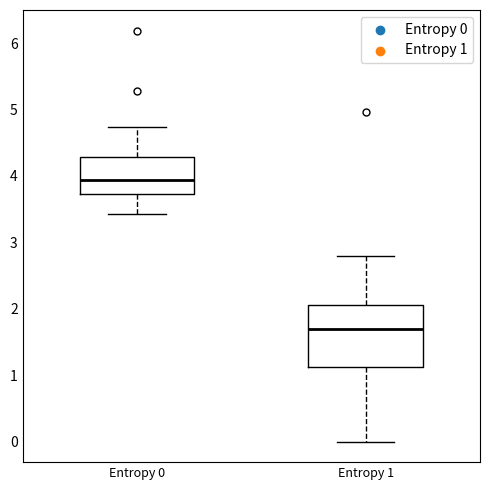

Reading left to right, transcribe this box plot: for each box, give where its median line is, the range the box spans, and where its two whiskers end, as read against the y-axis. The values are not printed on the chart, so give them approximately, as read against the axis.

Entropy 0: median 3.9, box 3.7 to 4.3, whiskers 3.4 to 4.7
Entropy 1: median 1.7, box 1.1 to 2.1, whiskers 0.0 to 2.8